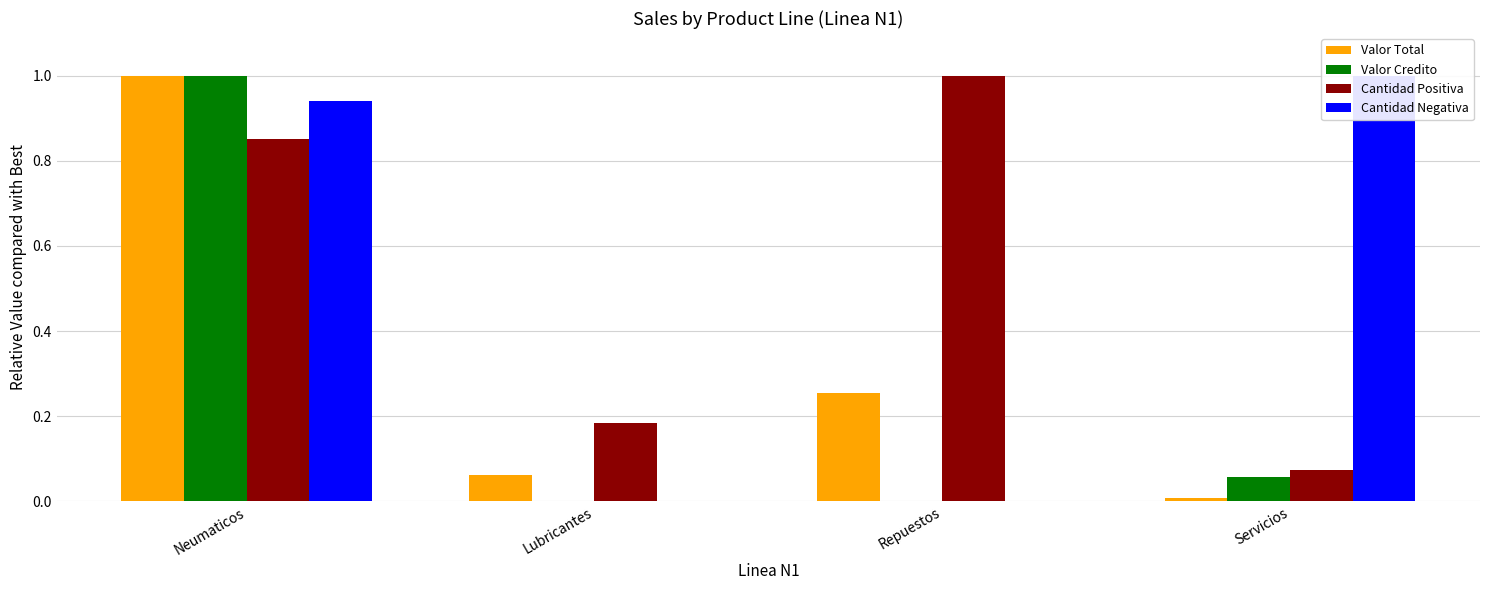

What value does the Valor Total series have at Lubricantes?

0.1